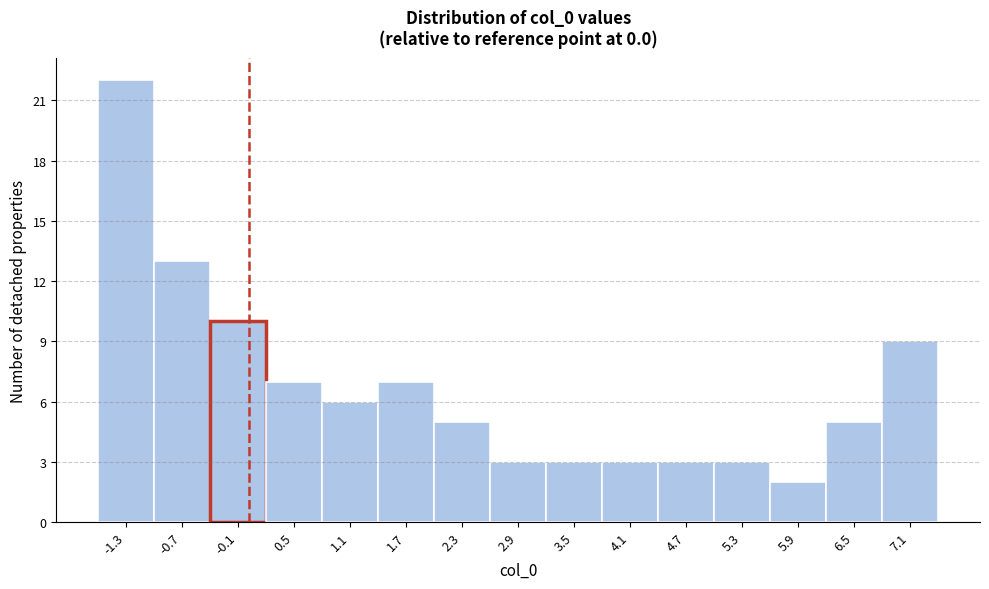

Reading left to right, list every bar in this chart as the range it spans on the x-axis followed by its height. Neither the bar edges nor the heights are printed on the chart, so give them approximately, as read against the axes.

-1.6 to -1.0: 22
-1.0 to -0.4: 13
-0.4 to 0.2: 10
0.2 to 0.8: 7
0.8 to 1.4: 6
1.4 to 2.0: 7
2.0 to 2.6: 5
2.6 to 3.2: 3
3.2 to 3.8: 3
3.8 to 4.4: 3
4.4 to 5.0: 3
5.0 to 5.6: 3
5.6 to 6.2: 2
6.2 to 6.8: 5
6.8 to 7.4: 9